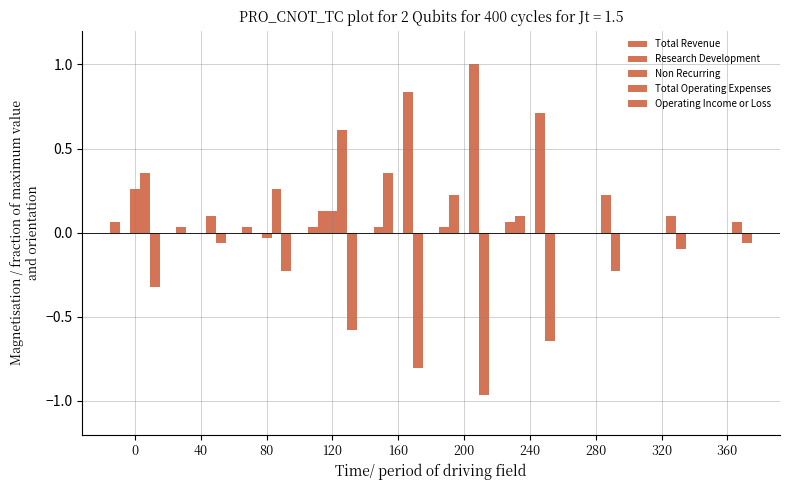

True or false: Total Operating Expenses has a value of 1.7 at 200.

False